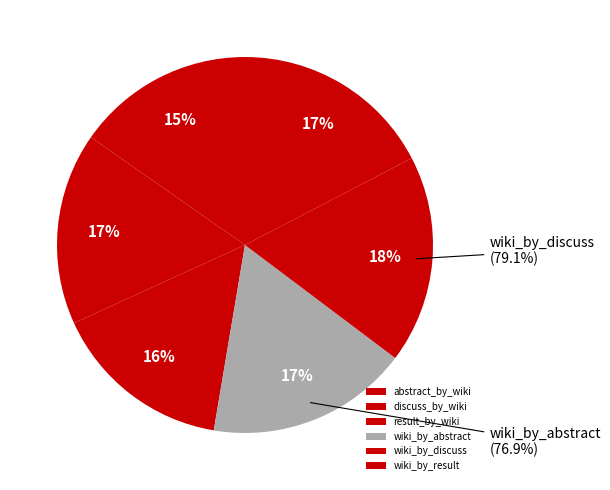

Is the sum of result_by_wiki and abstract_by_wiki greater than half?

No